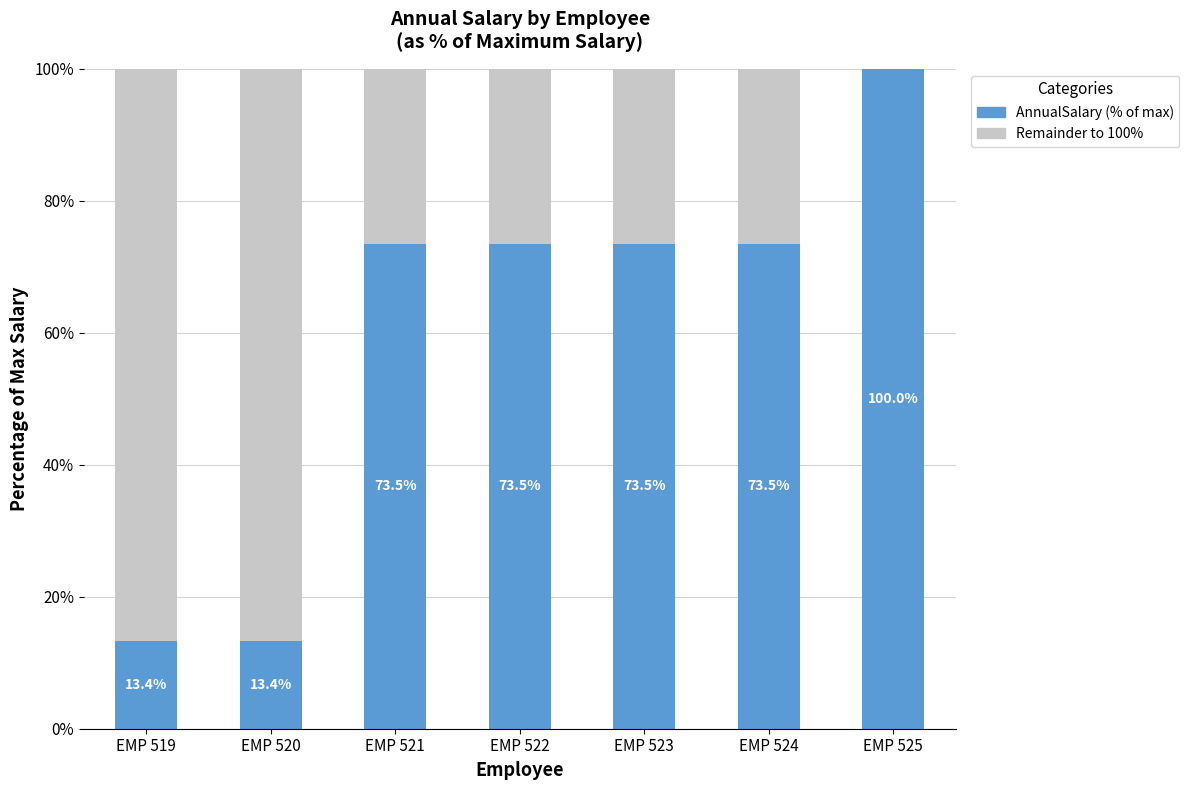

Reading left to right, list the values for the AnnualSalary (% of max) series.

EMP 519=13.4	EMP 520=13.4	EMP 521=73.5	EMP 522=73.5	EMP 523=73.5	EMP 524=73.5	EMP 525=100.0